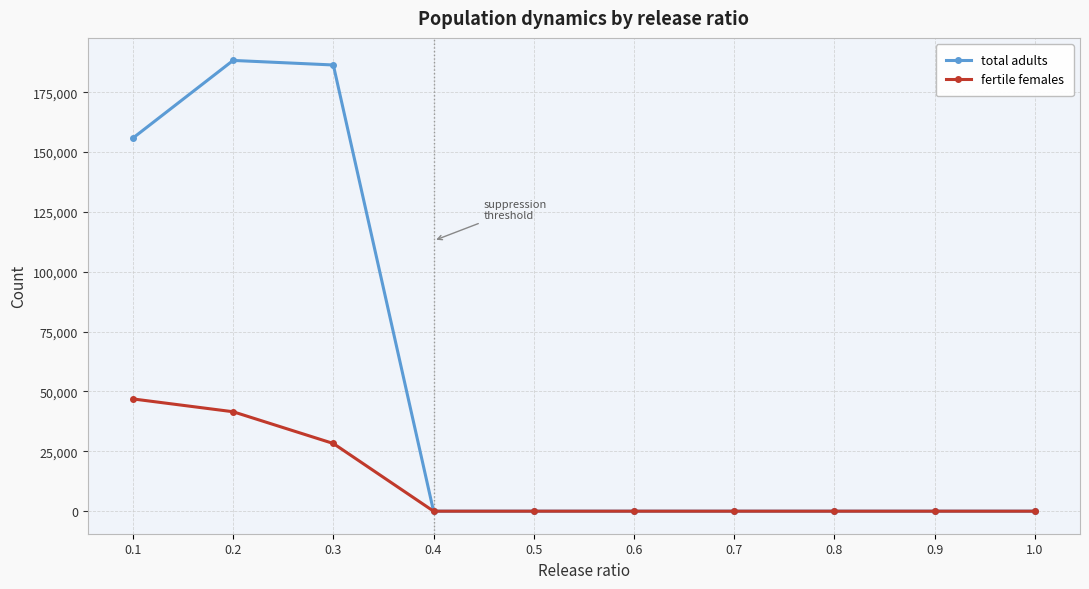

List the series in order of their overall mean, lowest first.

fertile females, total adults